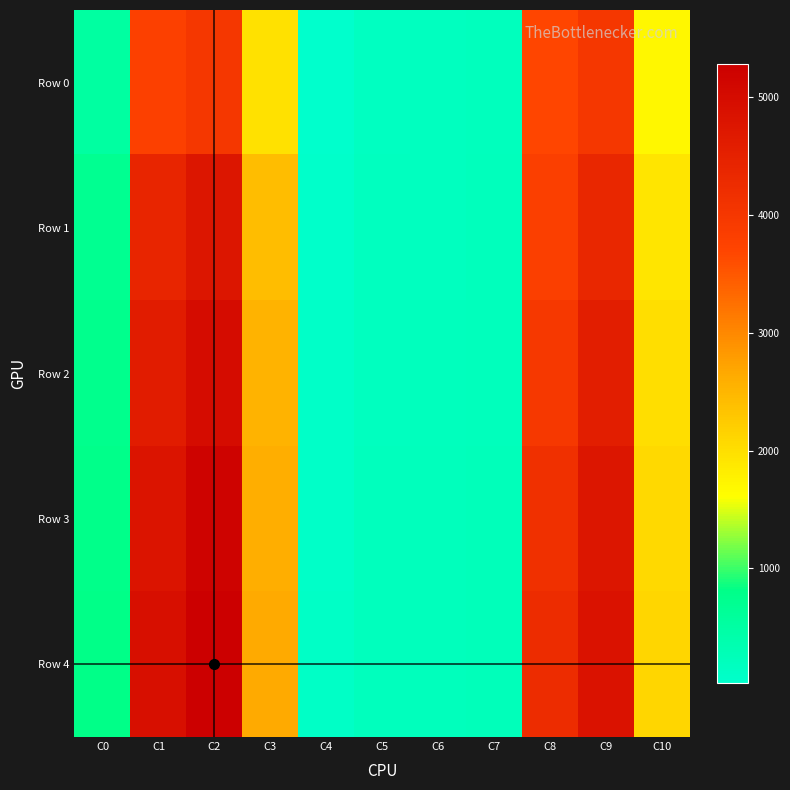

Which label corresponds to the smallest value in the chart?

C4